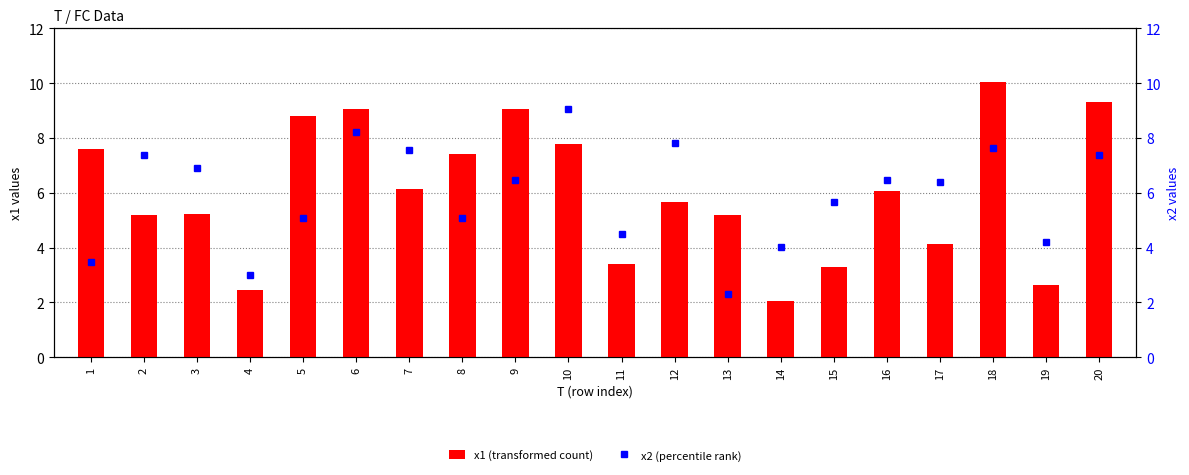

Which series changed the most between 4 and 11?

x2 (percentile rank)